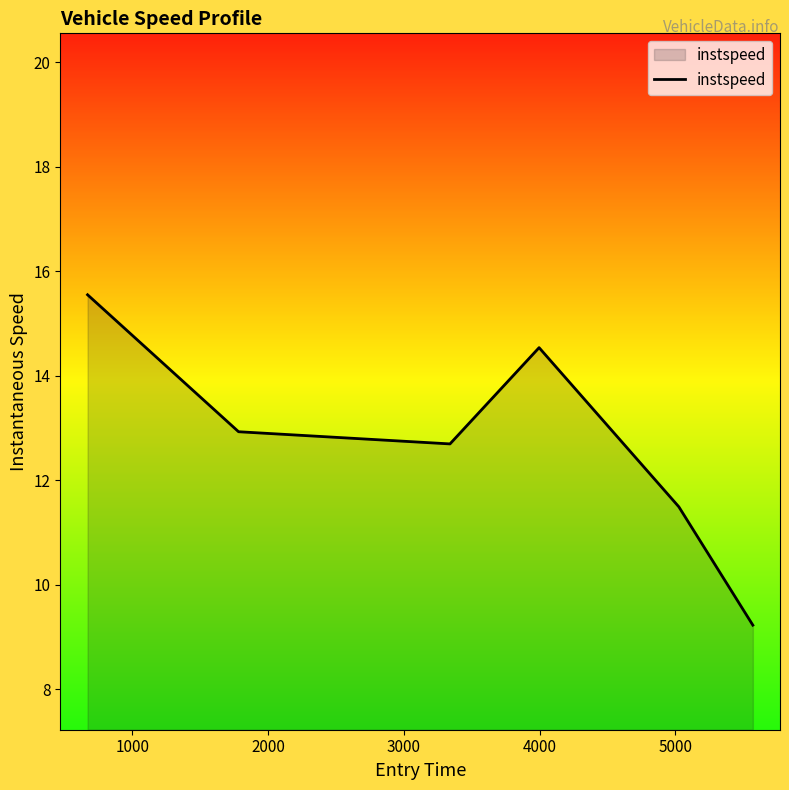

What is the smallest value displayed?

9.2